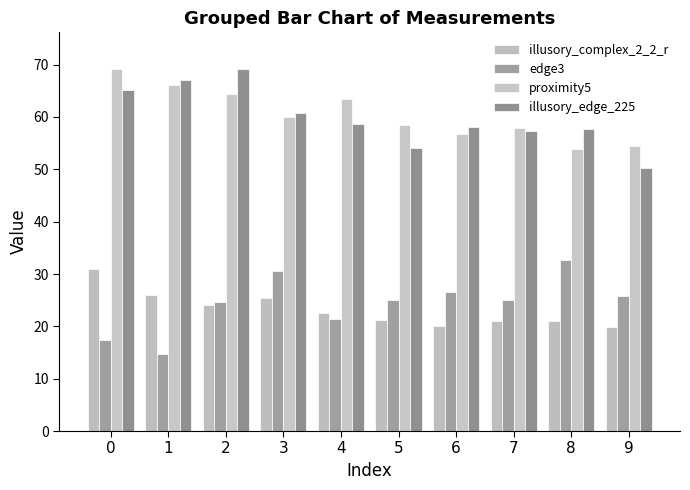

Are the bars horizontal?

No